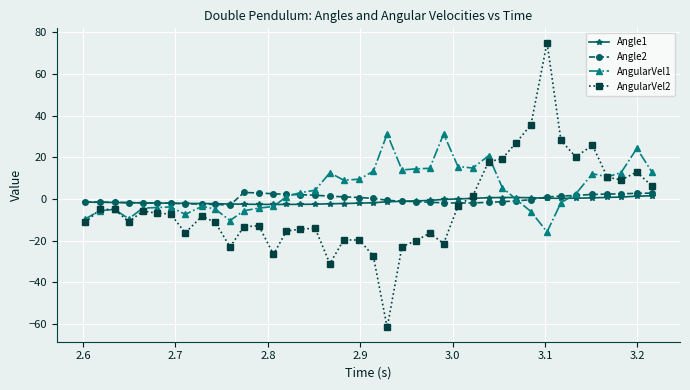

What is the minimum value shown in the chart?

-61.7